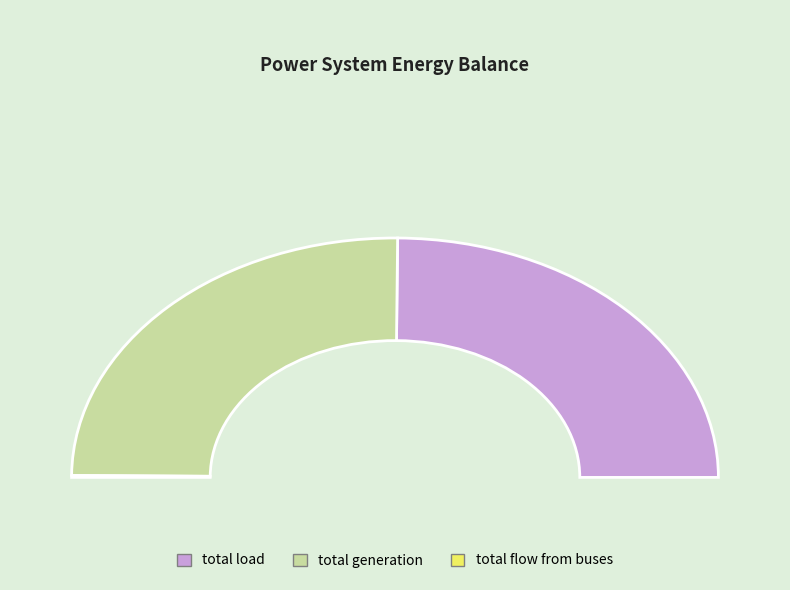

To the nearest percent, what portion does total load represent?

50%